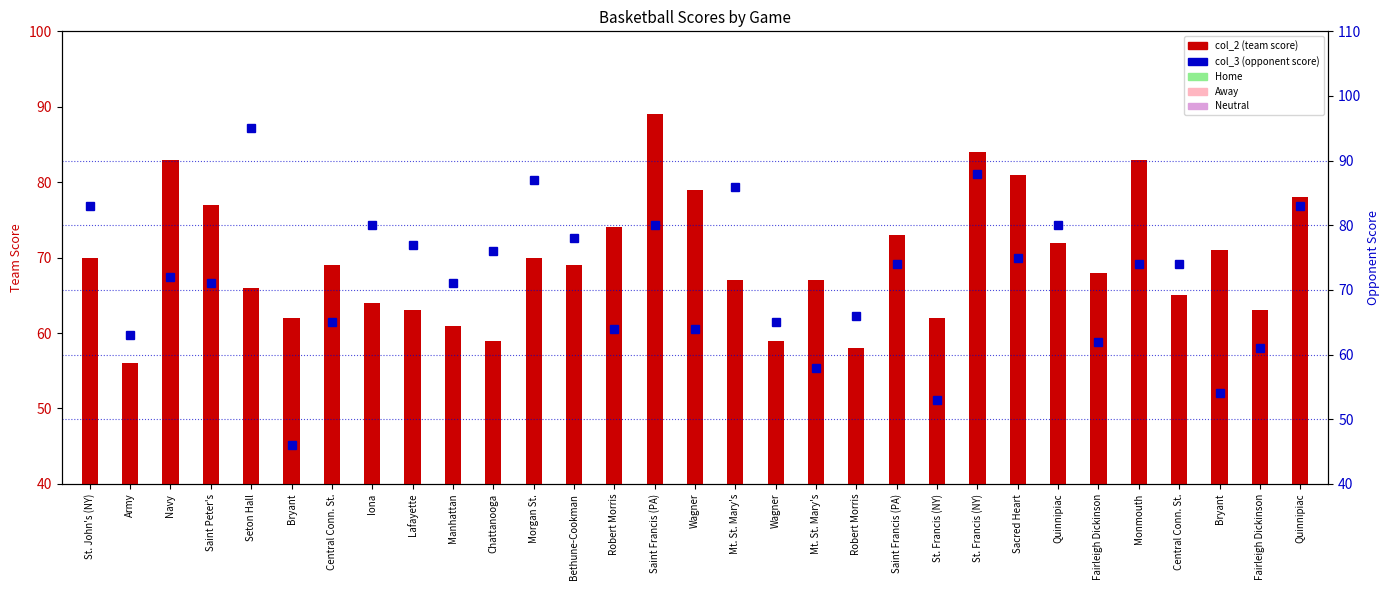

True or false: col_3 (opponent score) has a value of 74 at Monmouth.

True